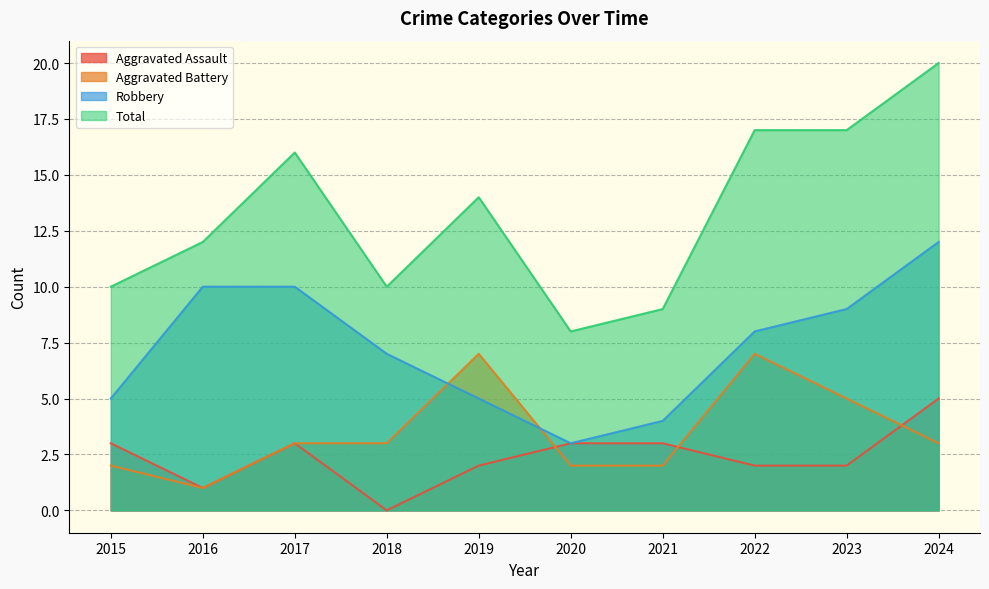

The Robbery series shows 5 at 2024. True or false?

False